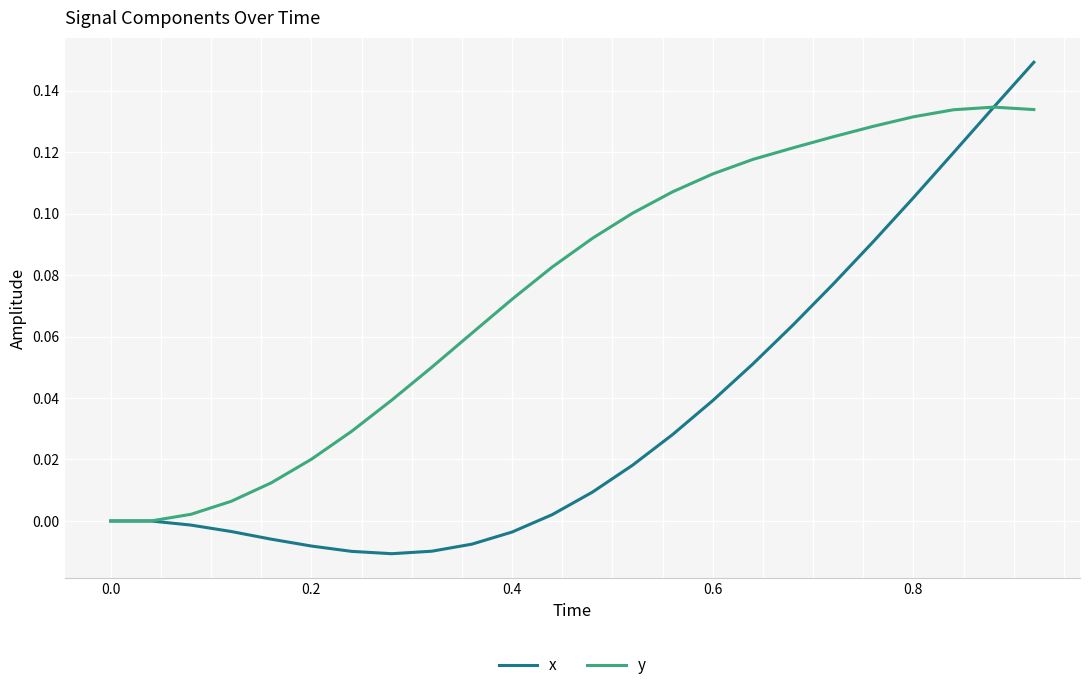

Is this an area chart (filled region under the line)?

No